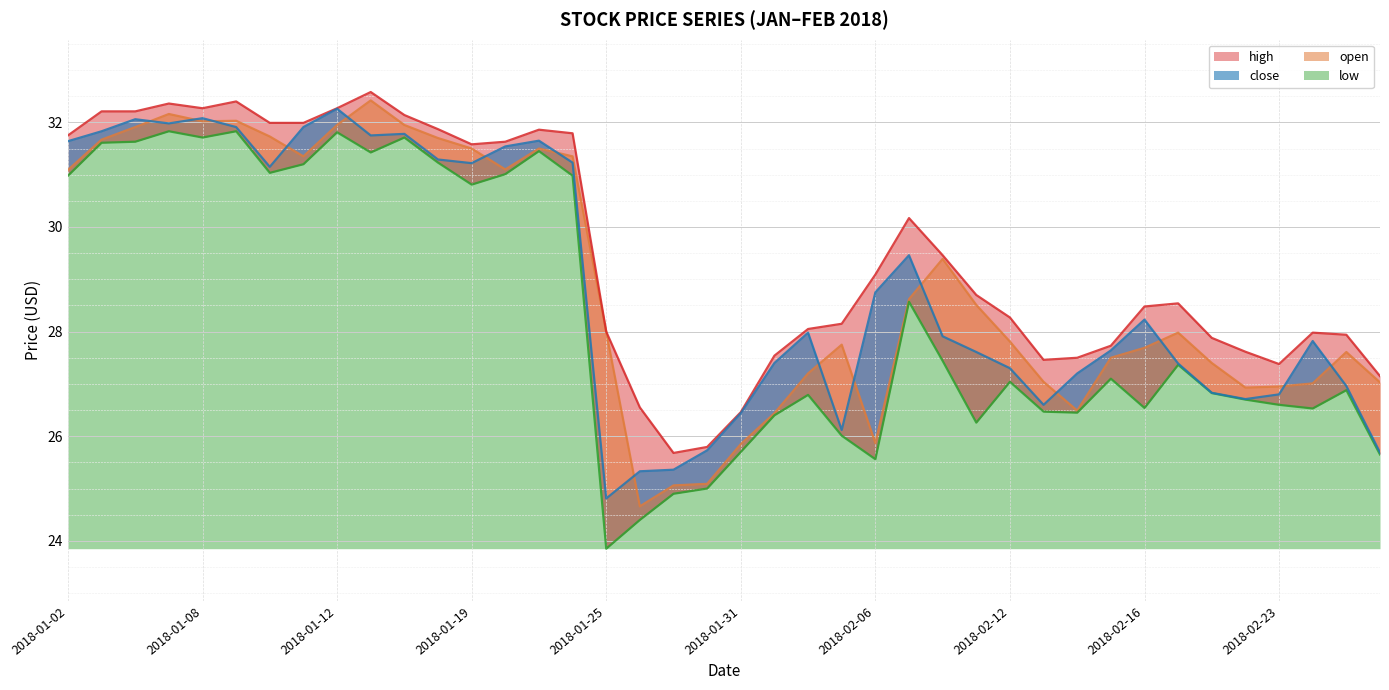

The open series shows 32.2 at 2018-01-05. True or false?

True